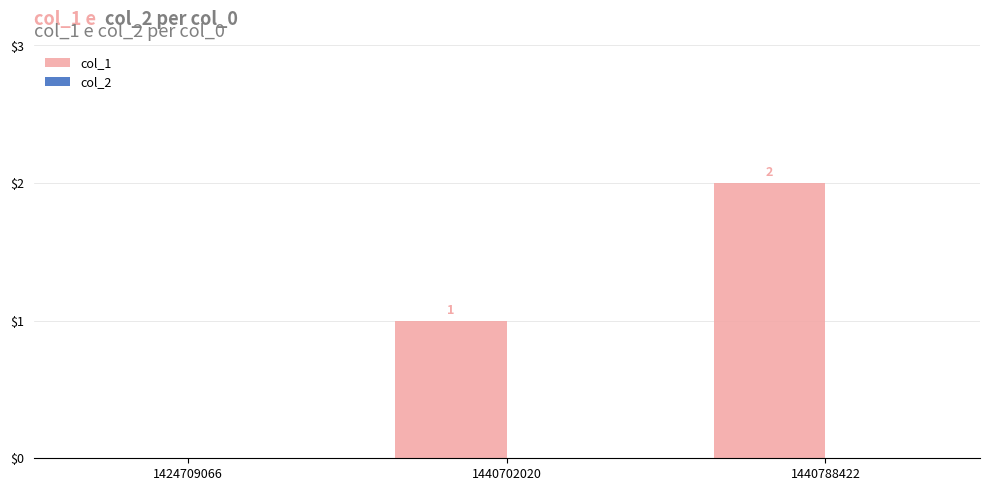

At which label is the value closest to 1?

1440702020